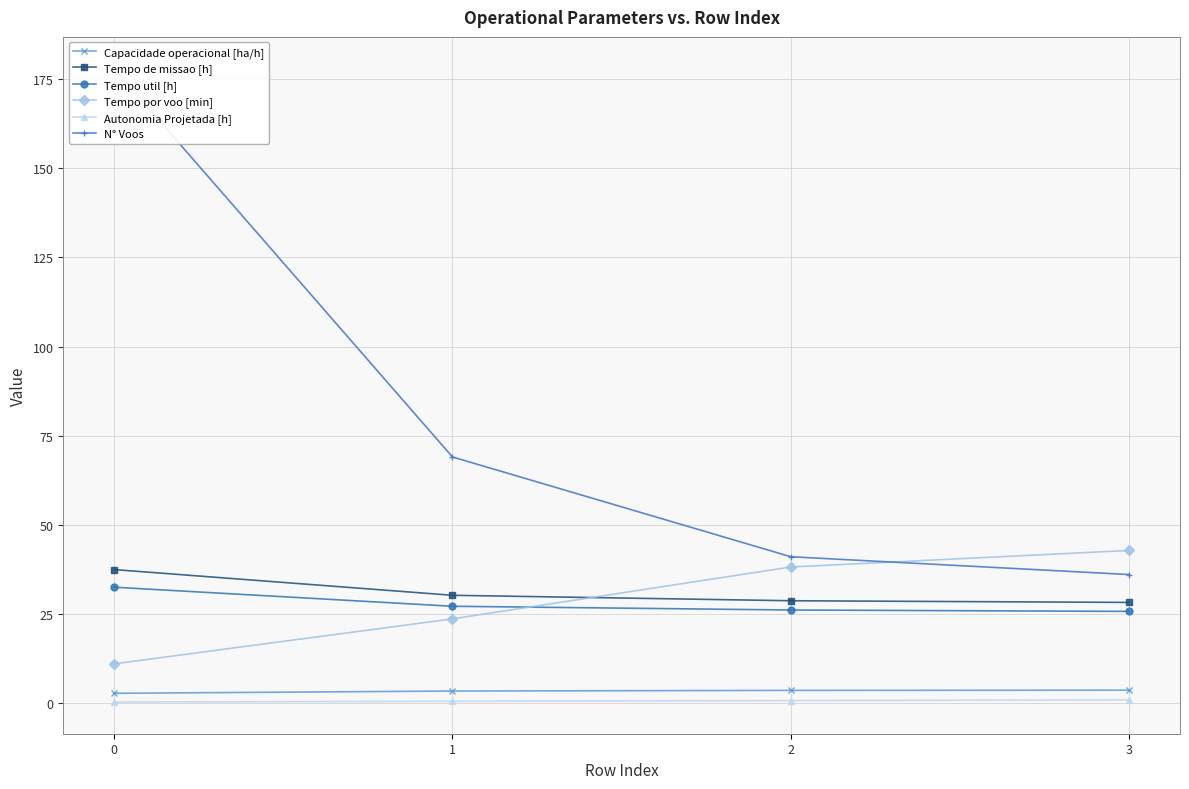

What are all the series names shown in the legend?

Capacidade operacional [ha/h], Tempo de missao [h], Tempo util [h], Tempo por voo [min], Autonomia Projetada [h], N° Voos